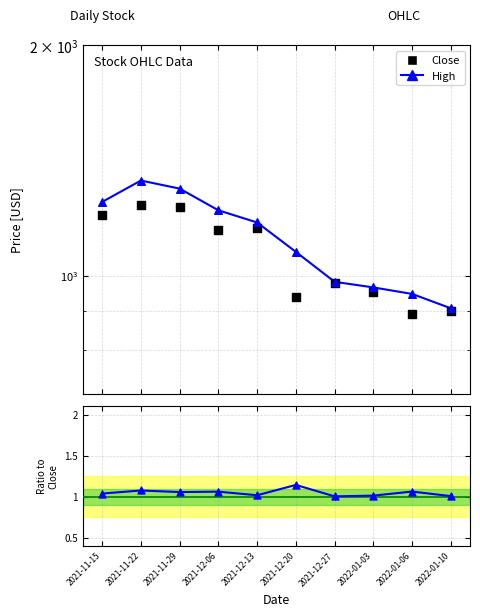

Which series reaches the maximum Y coordinate?

High